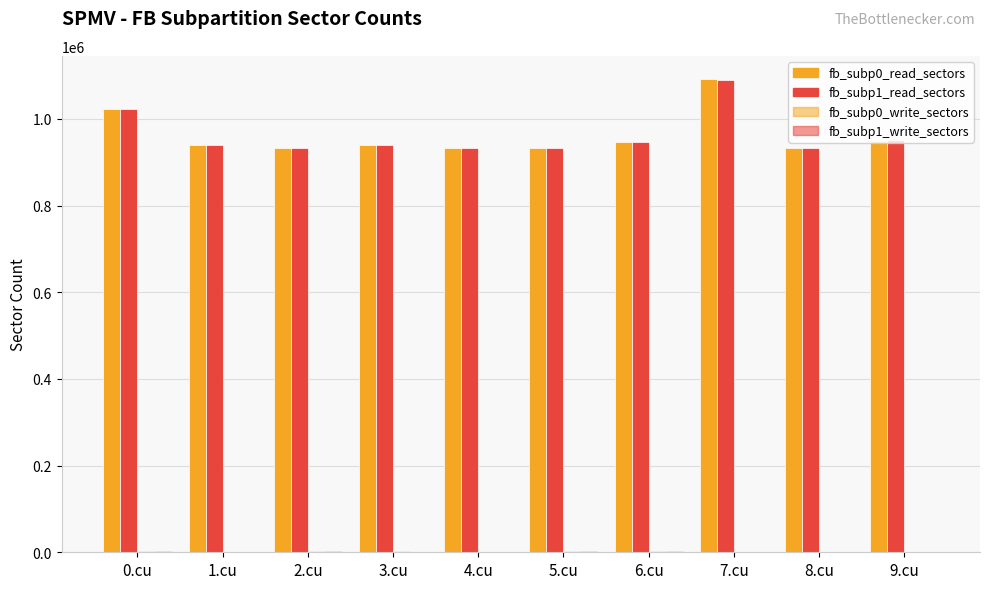

The value of fb_subp0_write_sectors at 9.cu is 1589. True or false?

True